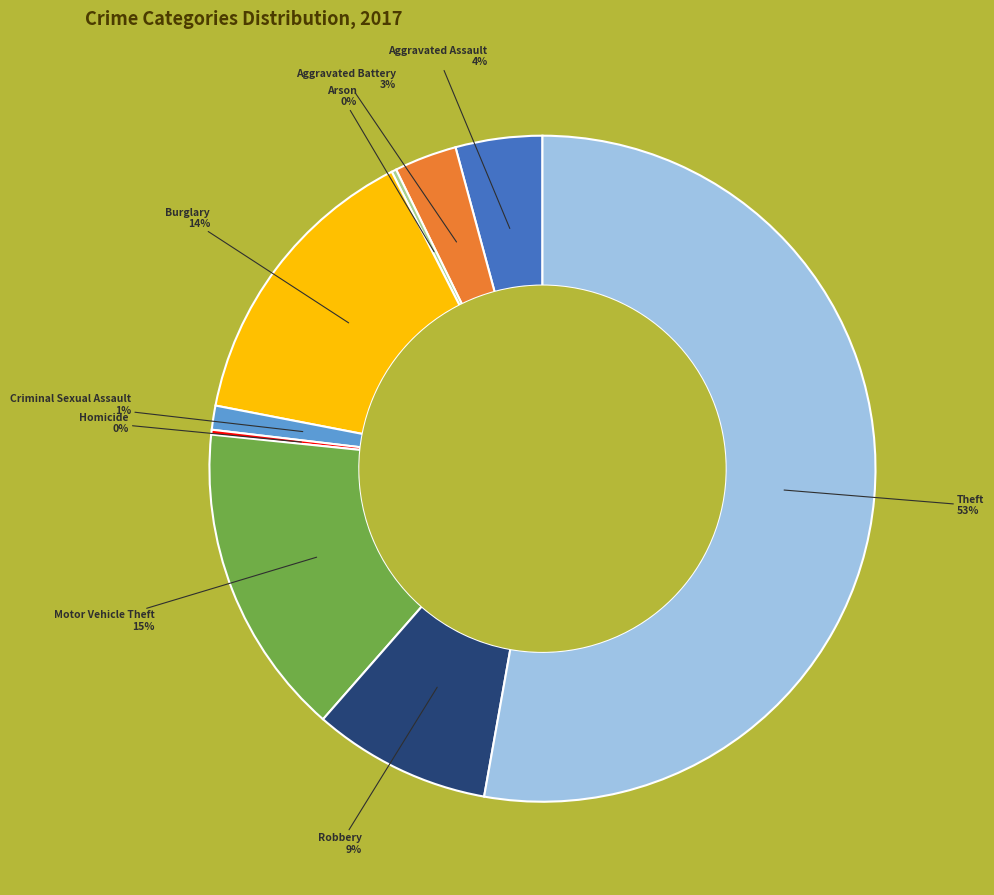

Is the sum of Aggravated Battery and Motor Vehicle Theft greater than half?

No